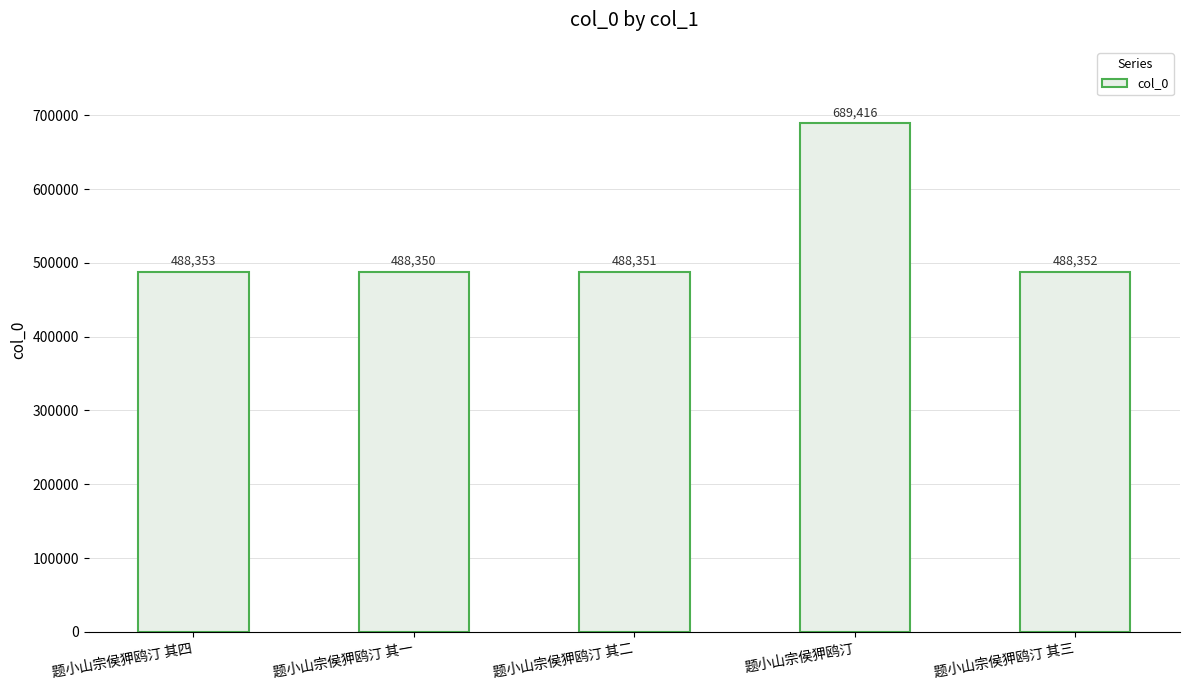

List the labels in order of value, largest first.

题小山宗侯狎鸥汀, 题小山宗侯狎鸥汀 其四, 题小山宗侯狎鸥汀 其三, 题小山宗侯狎鸥汀 其二, 题小山宗侯狎鸥汀 其一